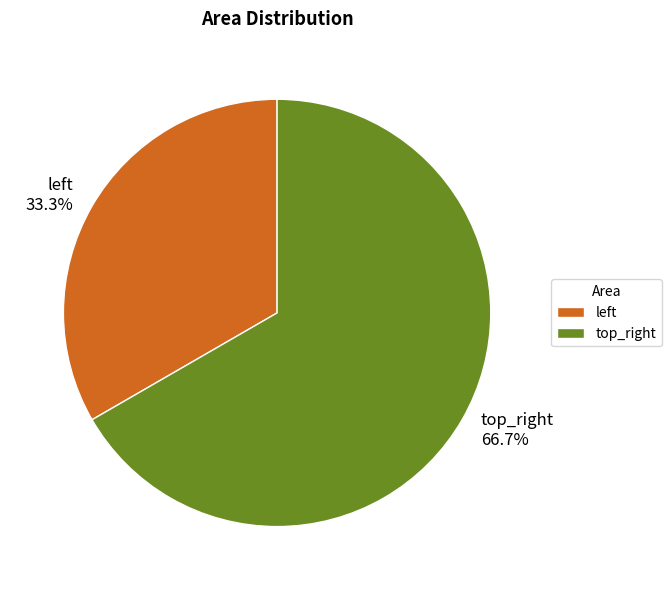

Rank the categories by value from highest to lowest.

top_right, left